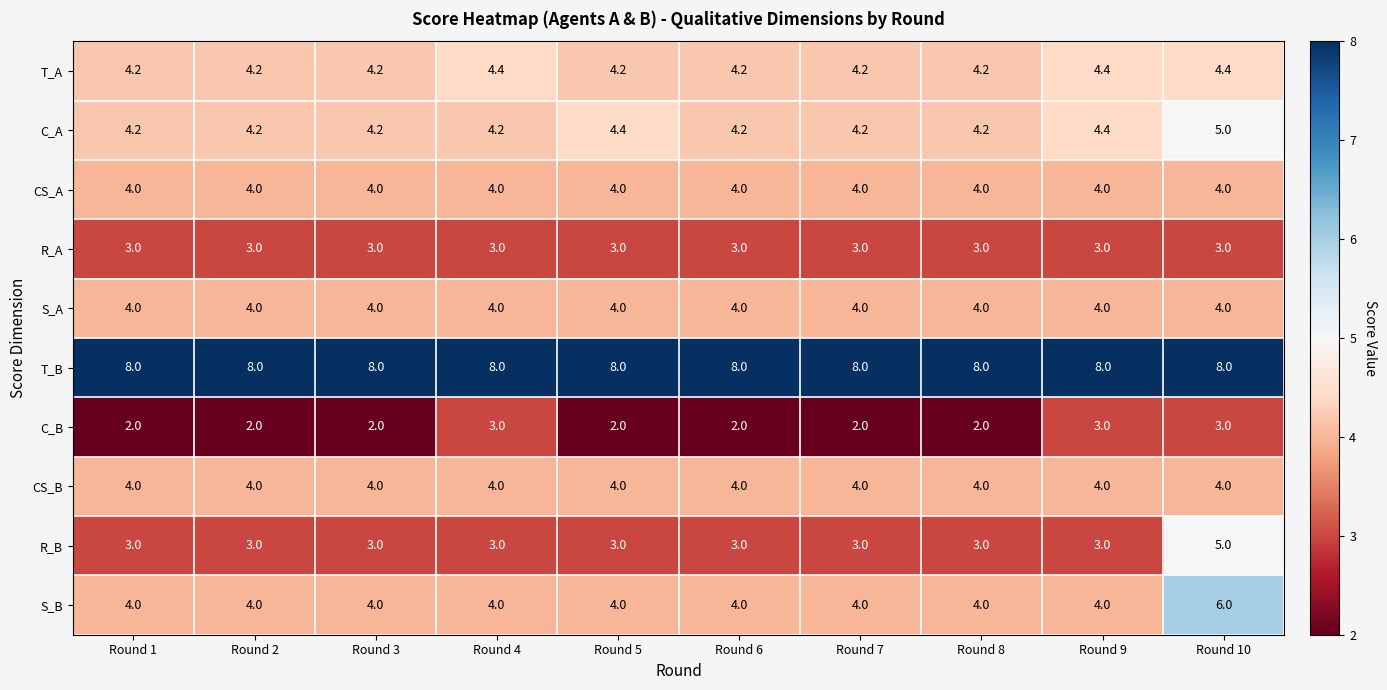

At which category is the sum across all series the highest?

Round 10